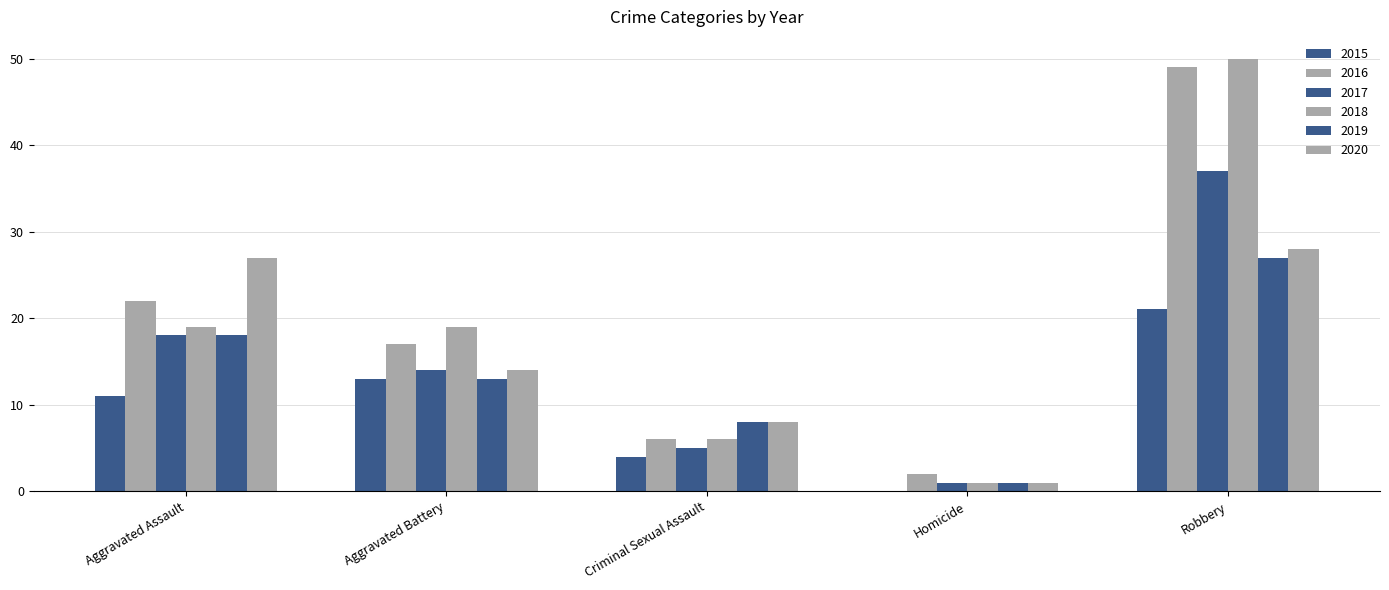

What is the sum of all 2015 values?

49